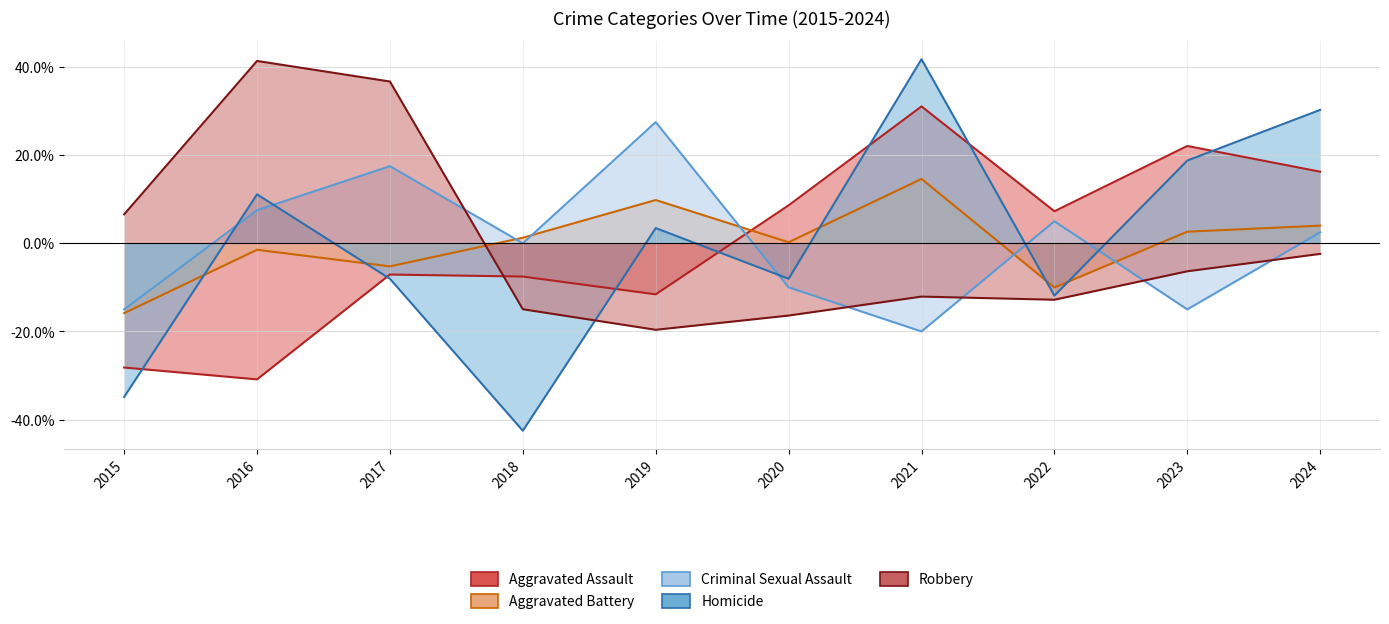

How many lines are shown in the chart?

5